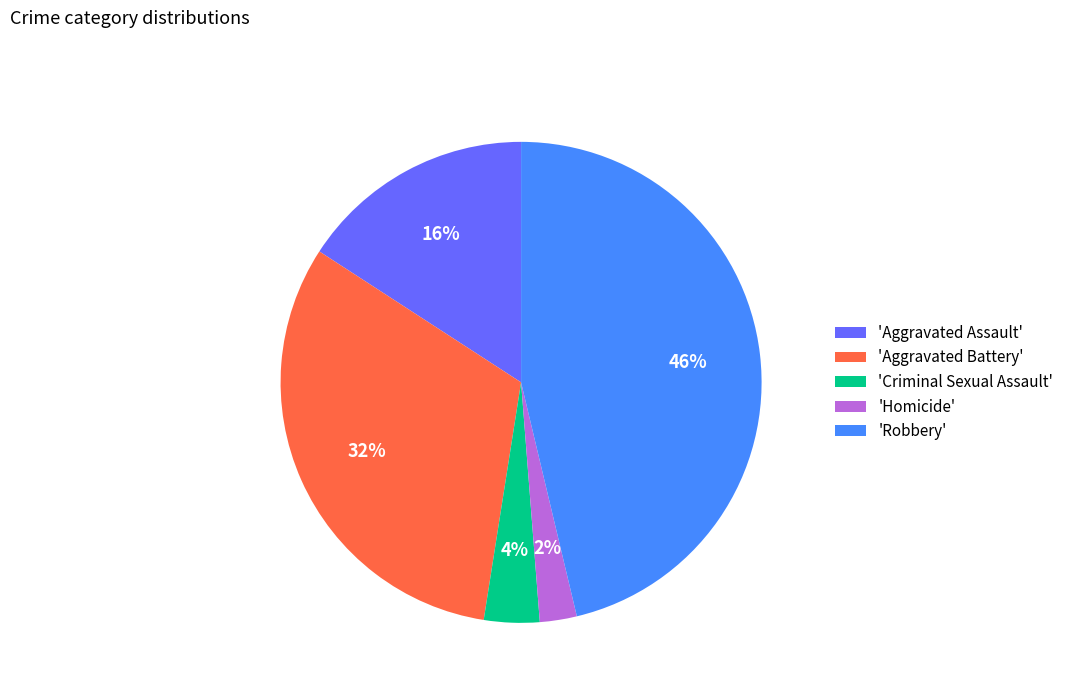

To the nearest percent, what is the average slice percentage?

20%